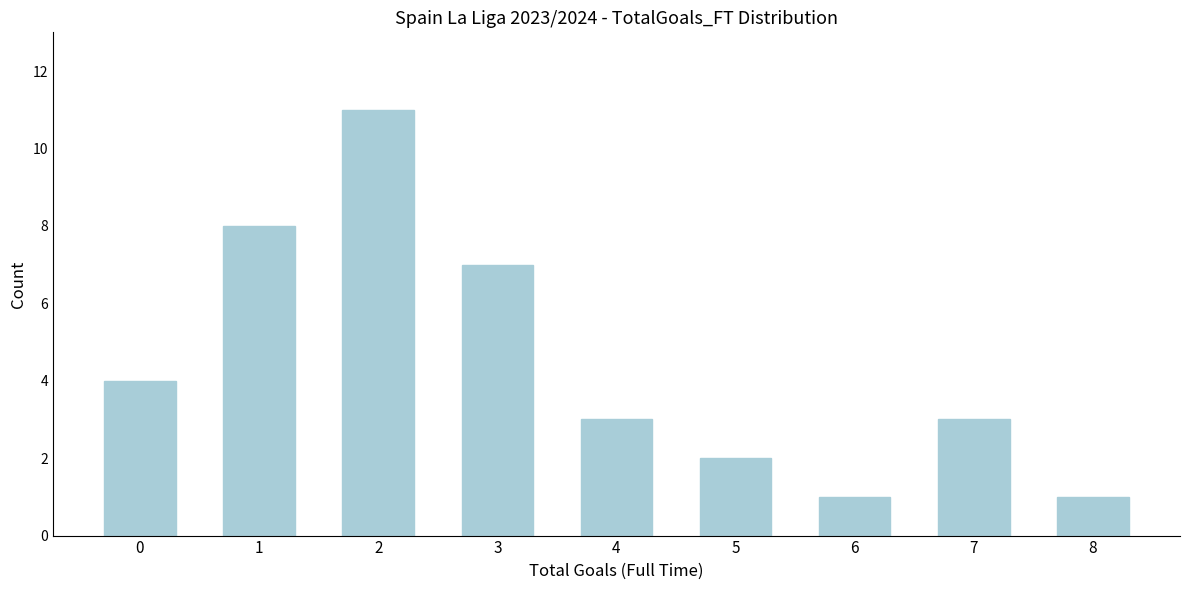

Reading left to right, transcribe this chart: for each bar, give the range it covers on the x-axis and its height. The values are not printed on the chart, so give them approximately, as read against the axis.

-0.5 to 0.5: 4
0.5 to 1.5: 8
1.5 to 2.5: 11
2.5 to 3.5: 7
3.5 to 4.5: 3
4.5 to 5.5: 2
5.5 to 6.5: 1
6.5 to 7.5: 3
7.5 to 8.5: 1